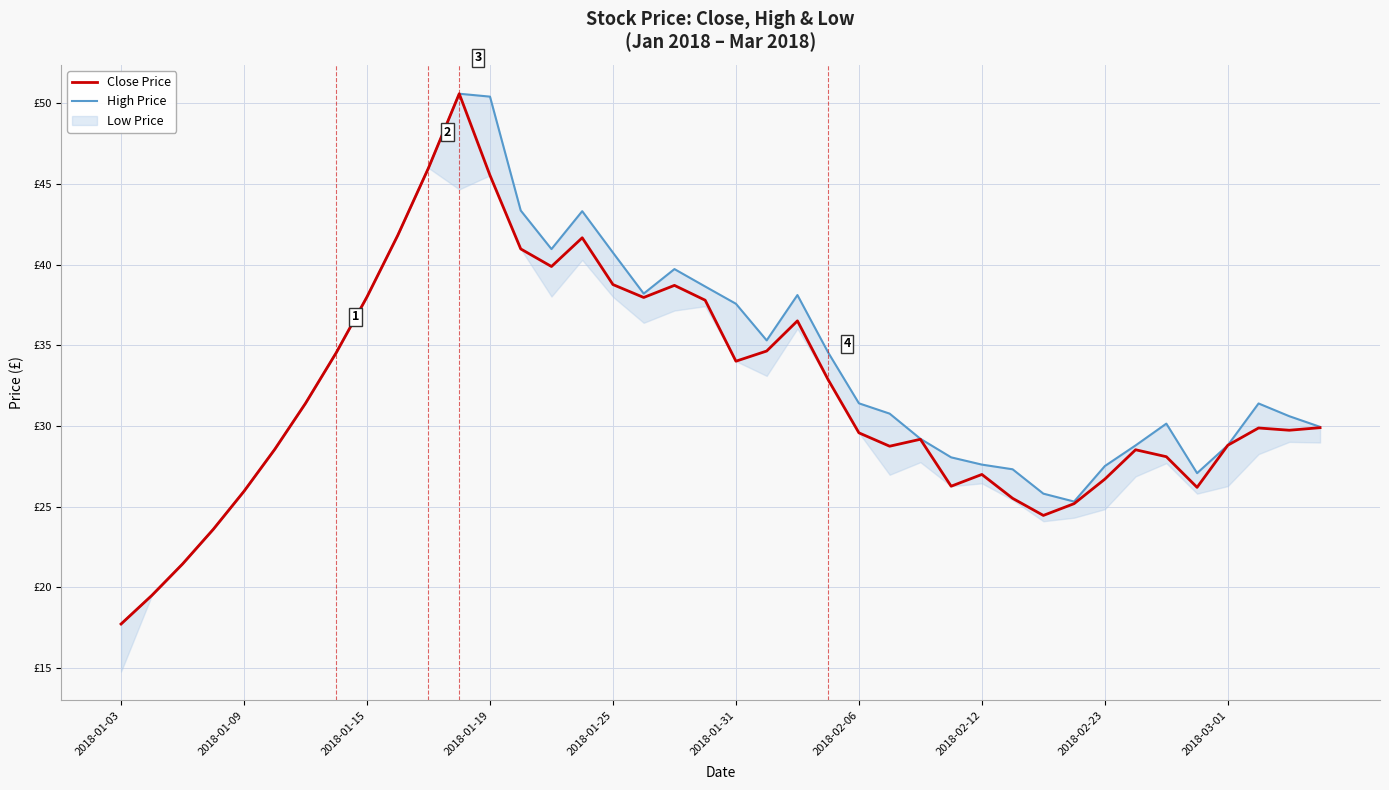

What is the minimum value for High Price?

17.7